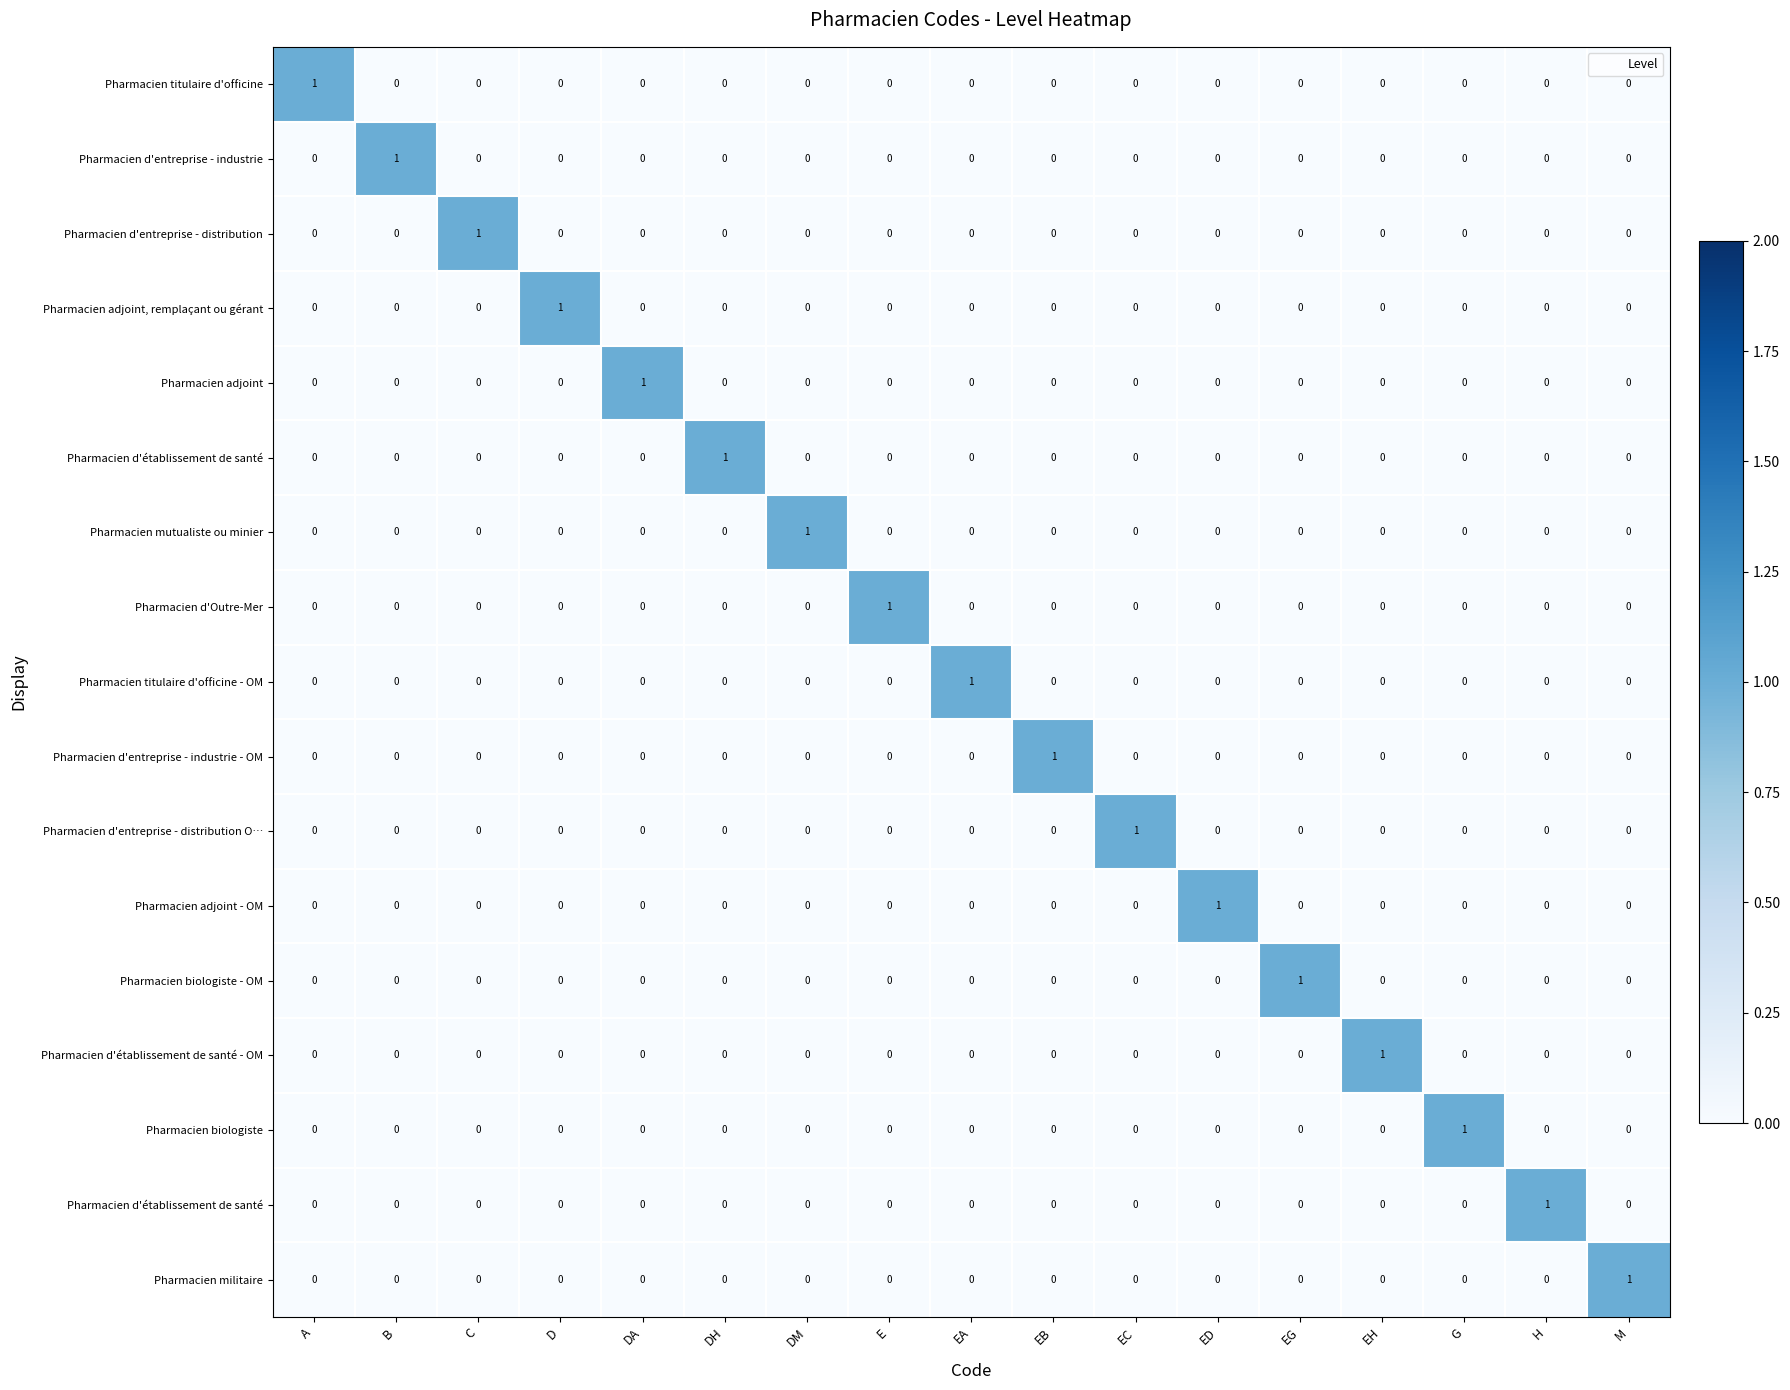

At which category is the sum across all series the highest?

A